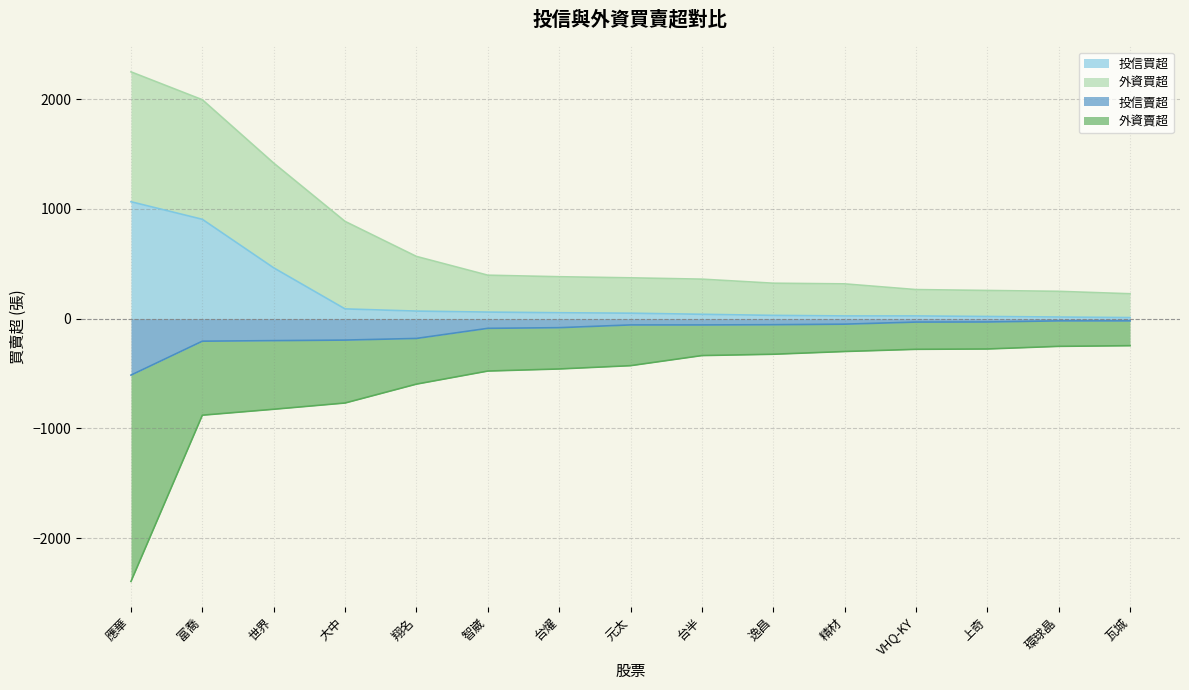

What is the label of the 15th point from the left?

瓦城